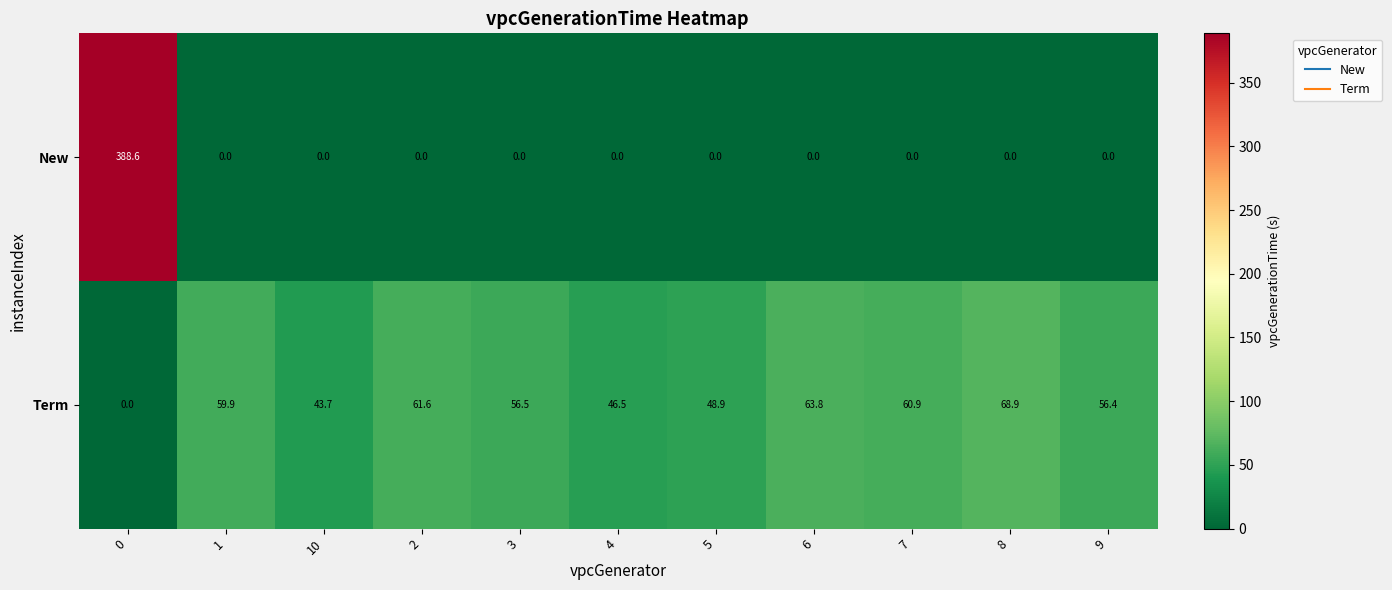

Which series changed the most between 0 and 3?

New